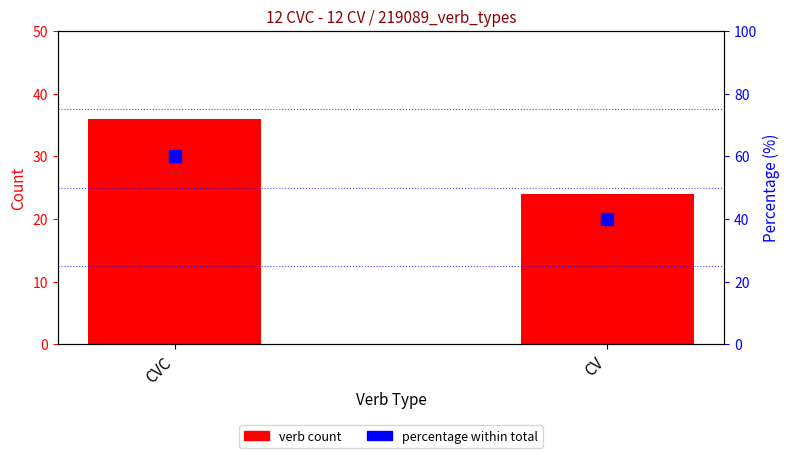

Rank the series at CVC from highest to lowest value.

Percentage within total, Verb Count